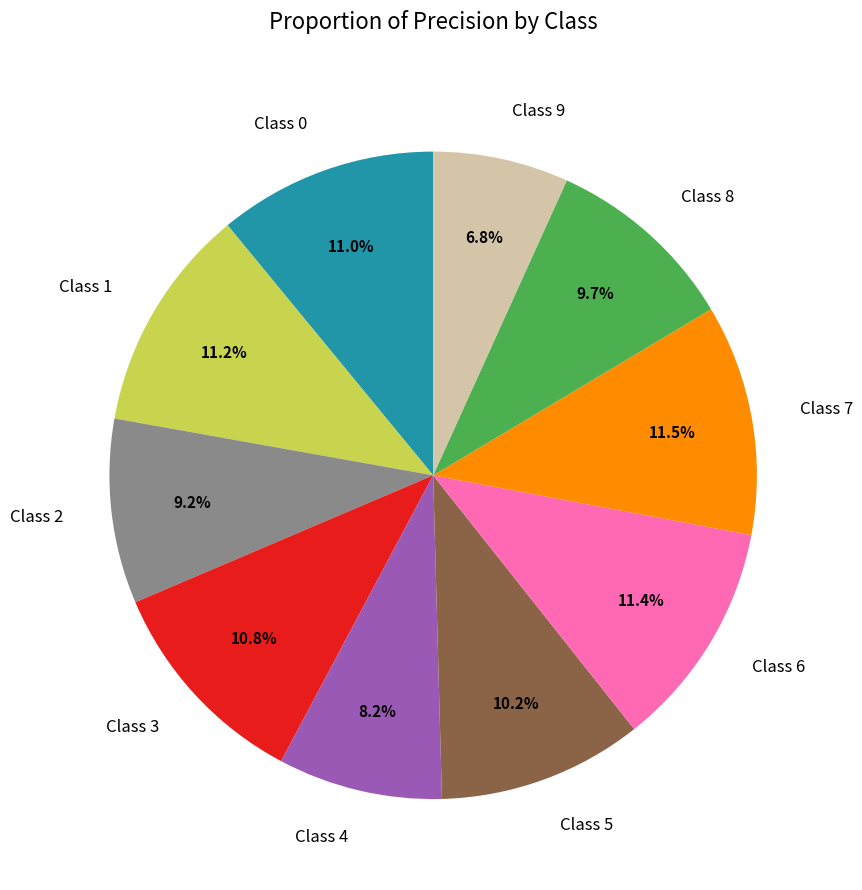

What percentage is the Class 5 slice, to the nearest percent?

10%